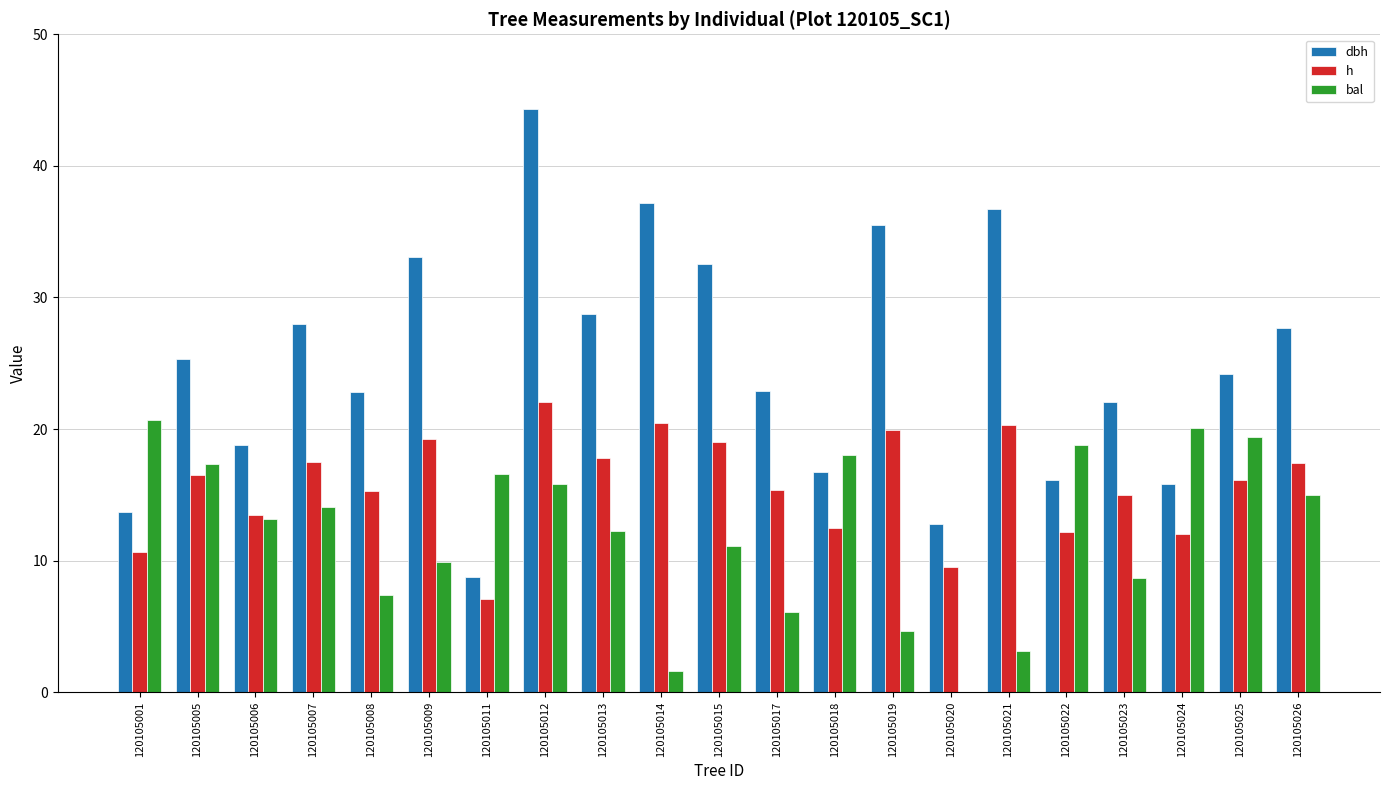

What is the difference between the bal values at 120105009 and 120105018?

8.2